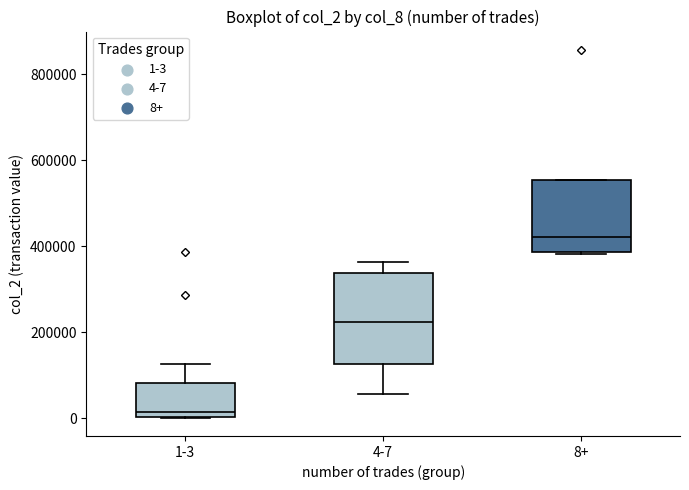

Where does the lower whisker of the box for 4-7 end on the y-axis? The values are not printed on the chart, so give them approximately, as read against the axis.

60000